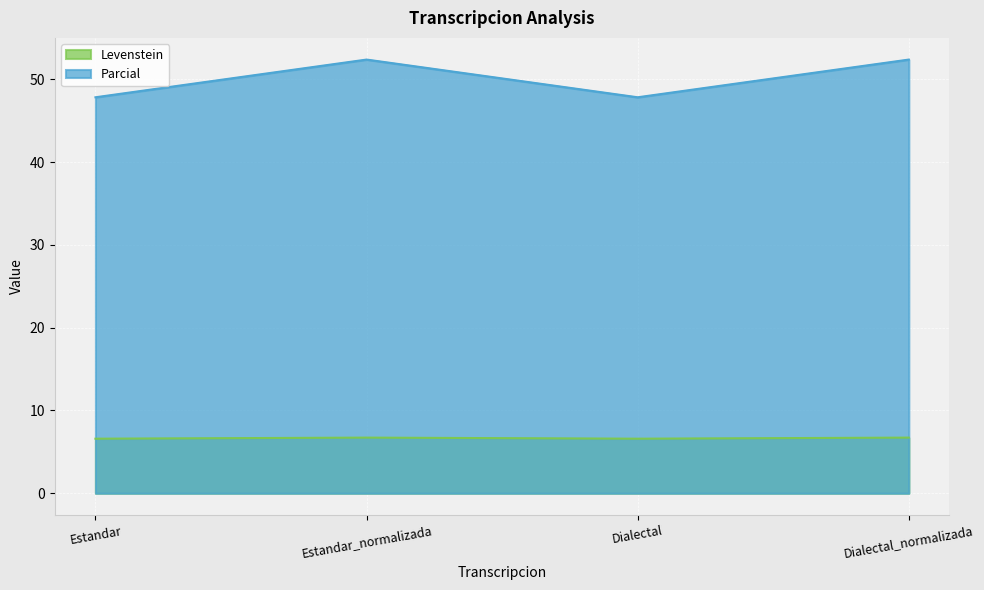

What position from the left is Estandar_normalizada?

2